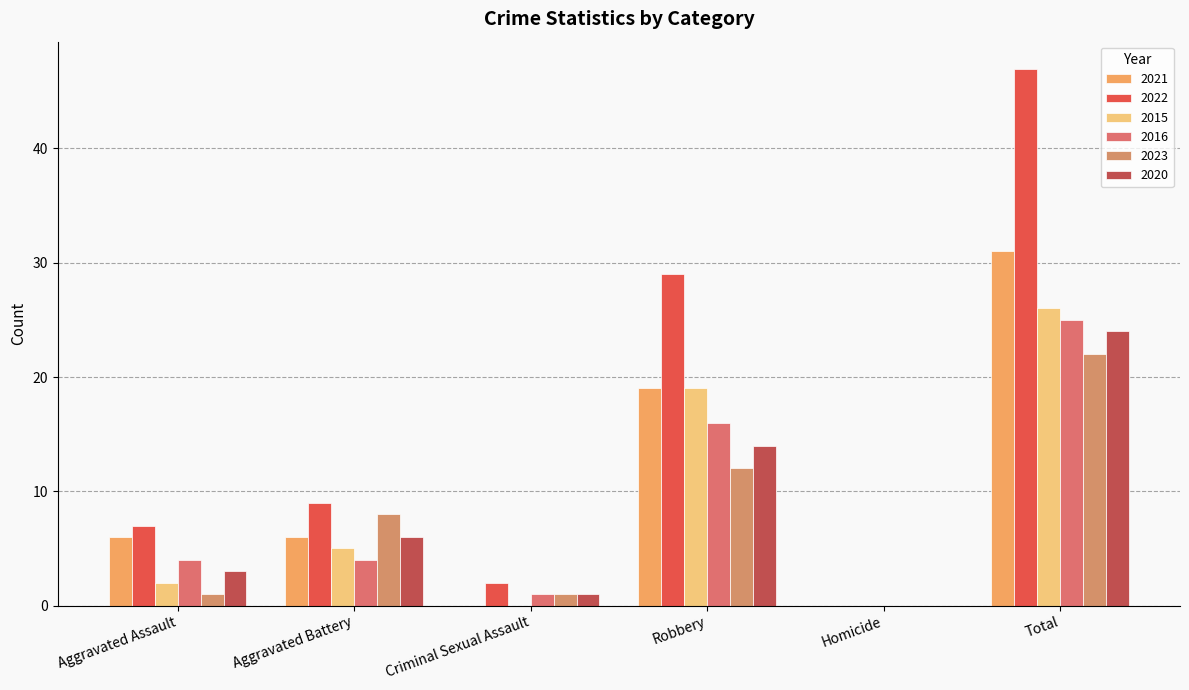

What is the sum of the 2020 values at Aggravated Battery and Robbery?

20